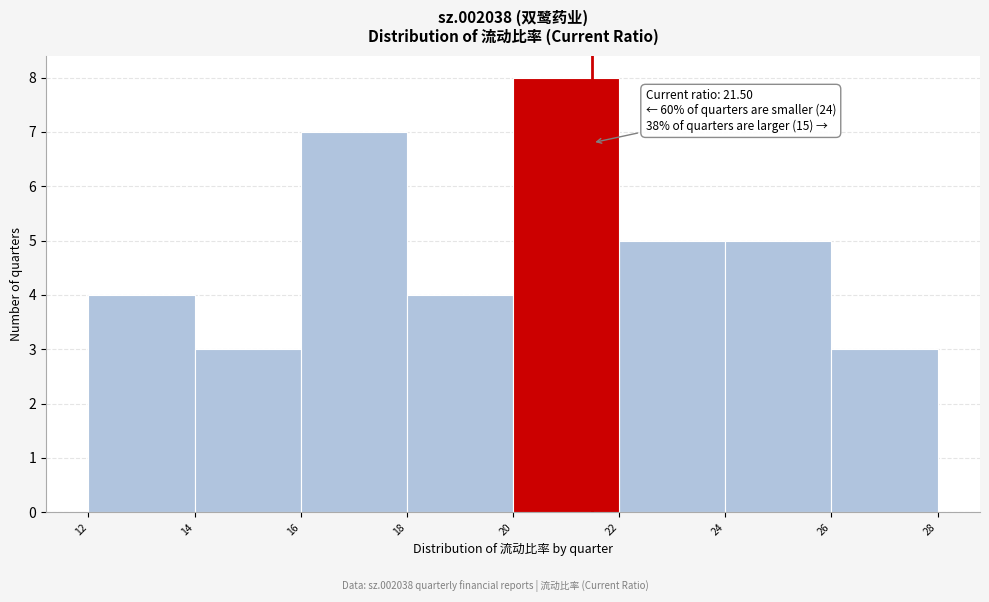

Over which range of the x-axis is the bar tallest?

20 to 22